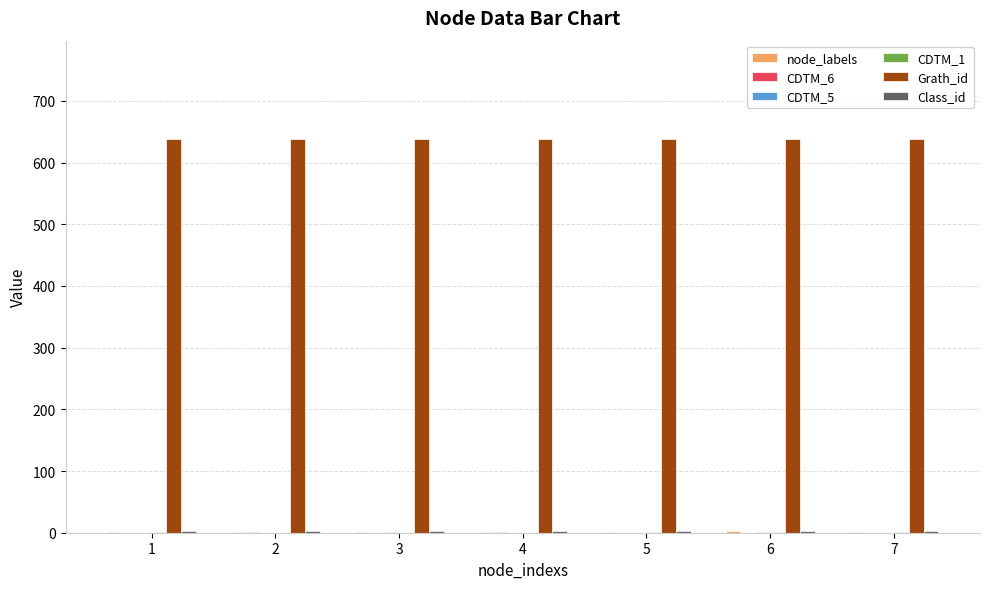

Which series has the largest total across all categories?

Grath_id